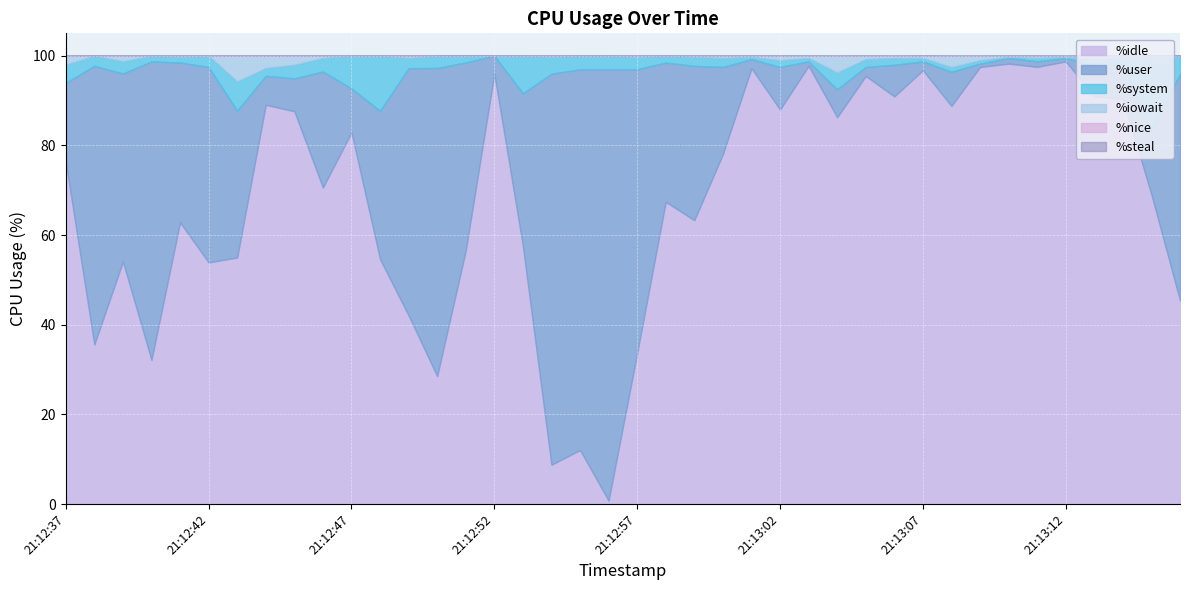

Which category has the highest value across all series?

21:13:12